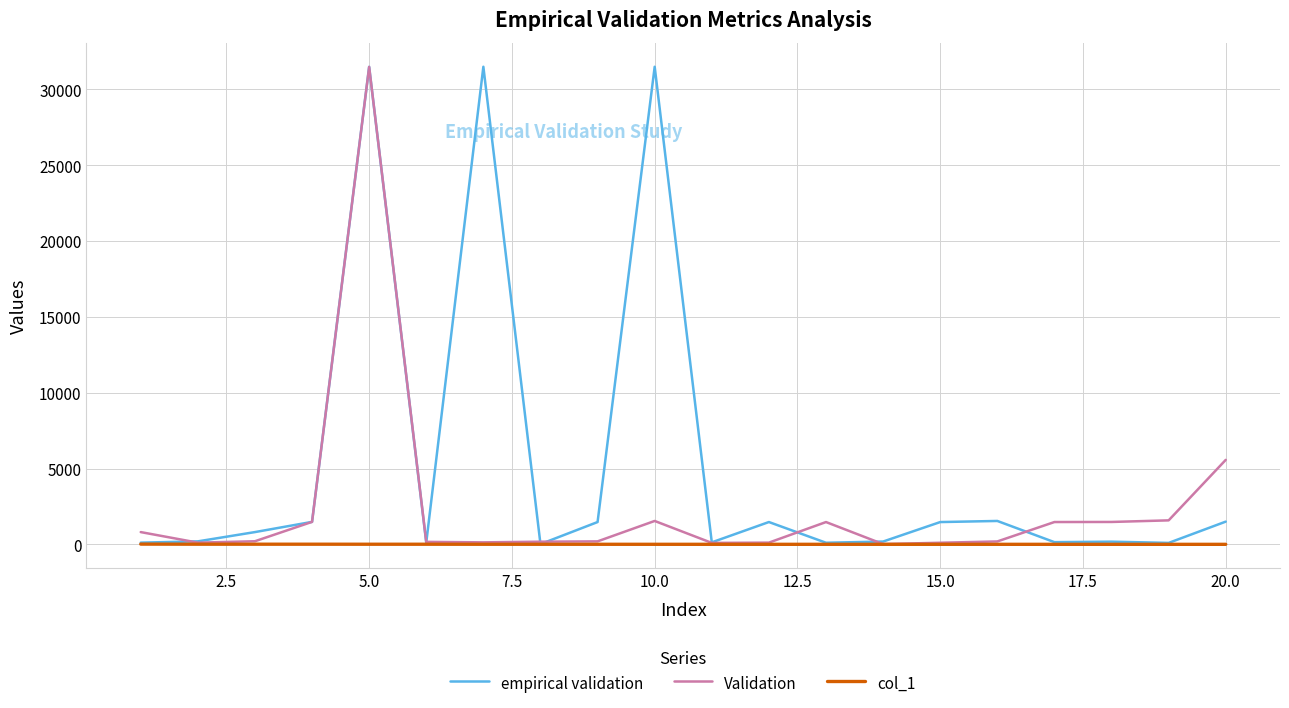

What is the maximum value shown in the chart?

31492